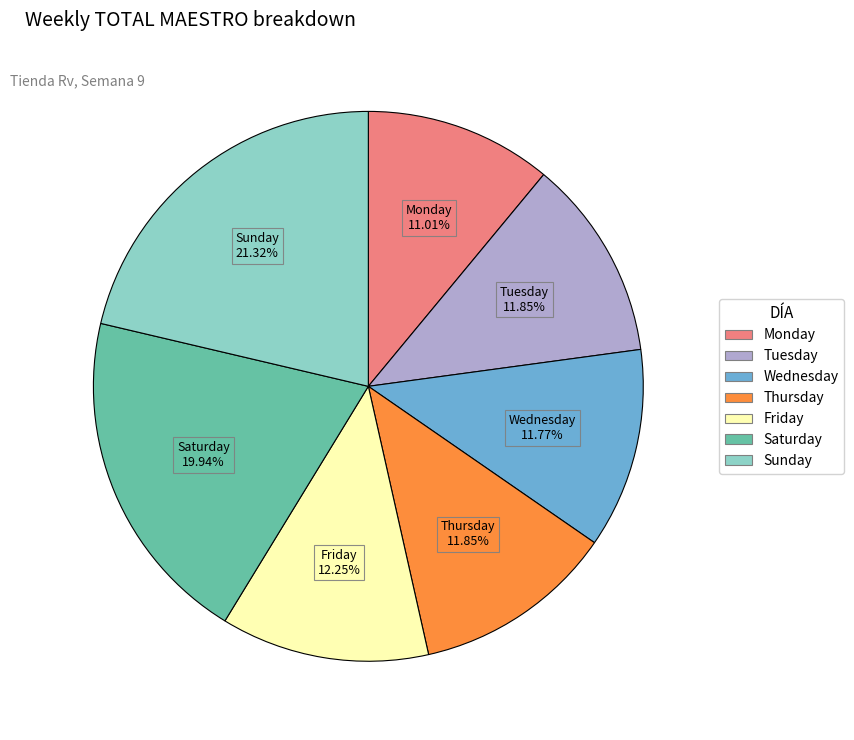

How many slices are in this pie chart?

7